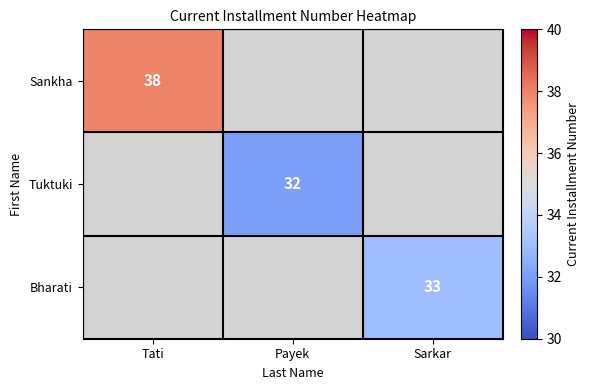

Is it true that Bharati equals 33 at Sarkar?

True